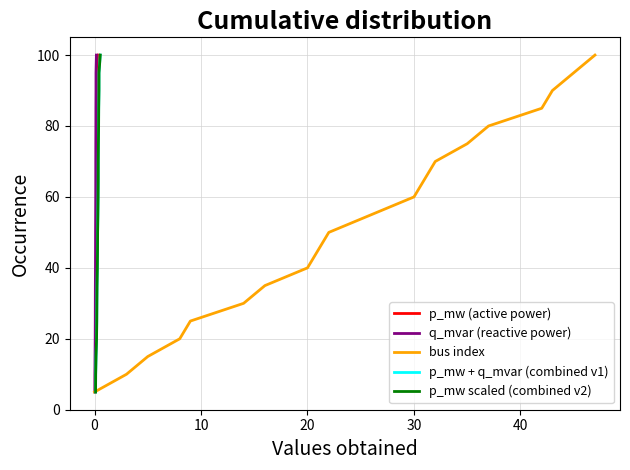

What is the value of the p_mw + q_mvar (combined v1) point at the 11th from the left?

15.0